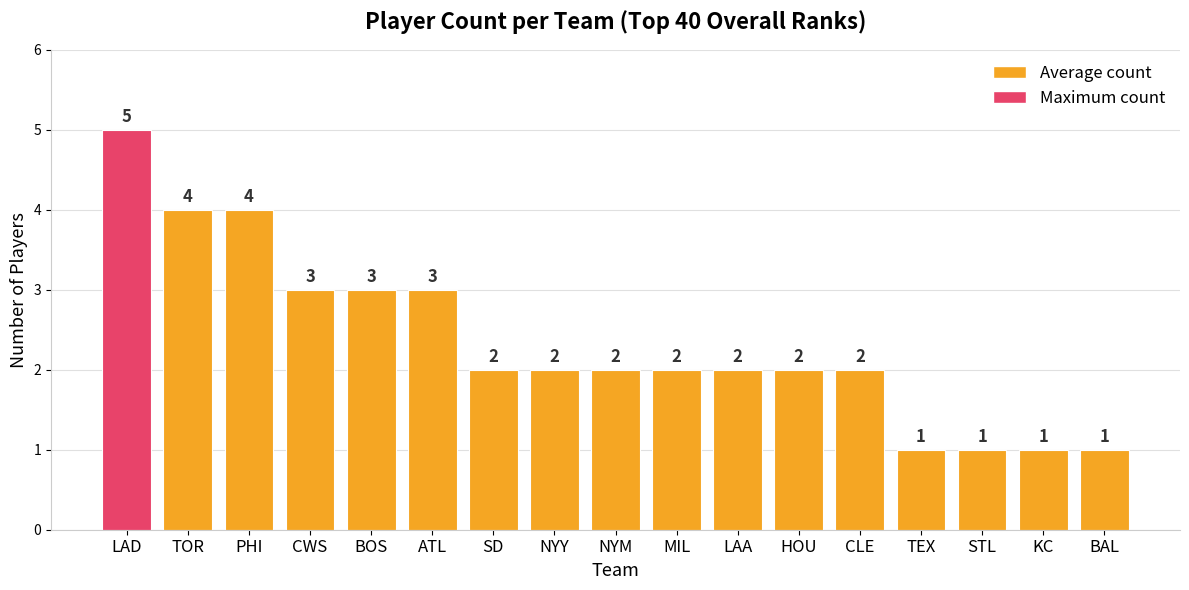

What is the greatest value displayed?

5